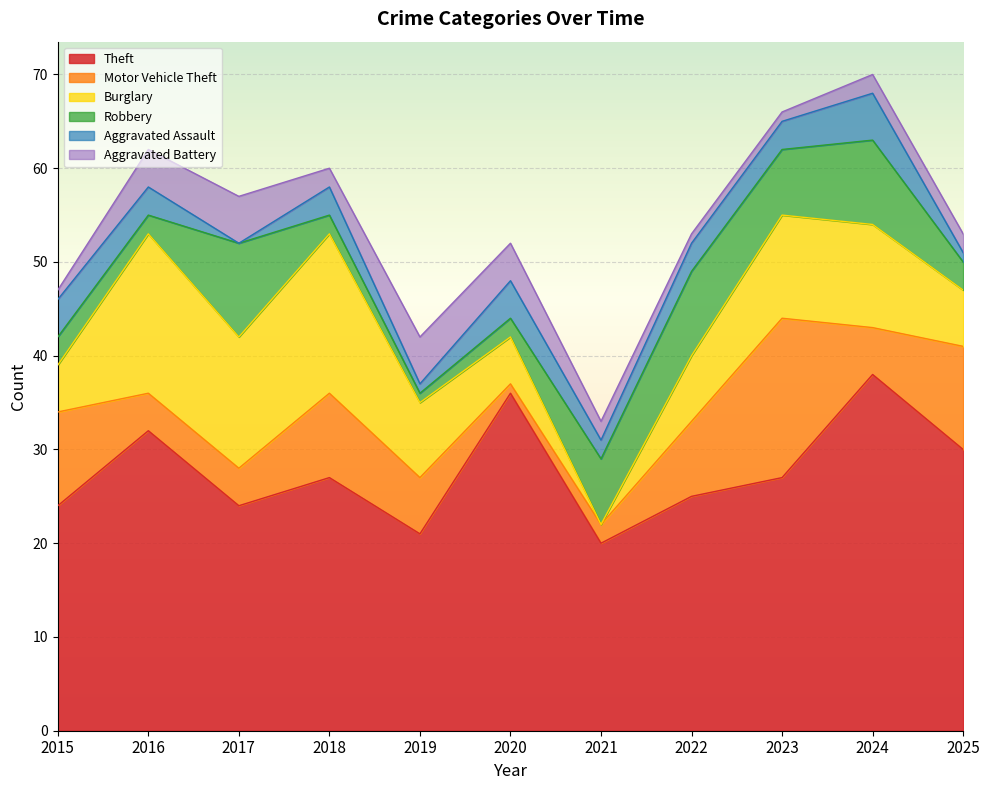

At which category does Burglary reach its first local valley?

2017